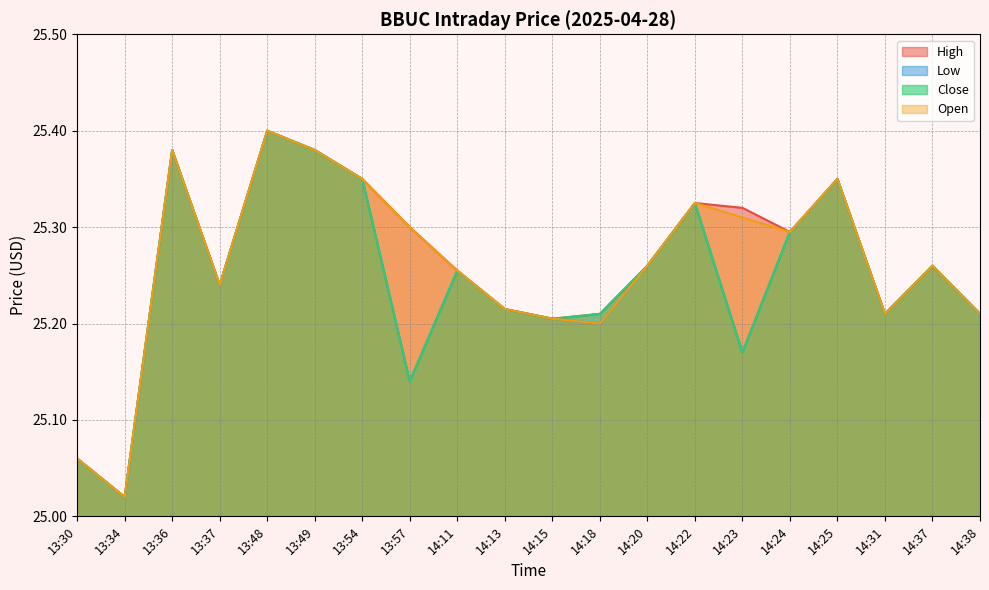

Which series has the widest spread of values?

High